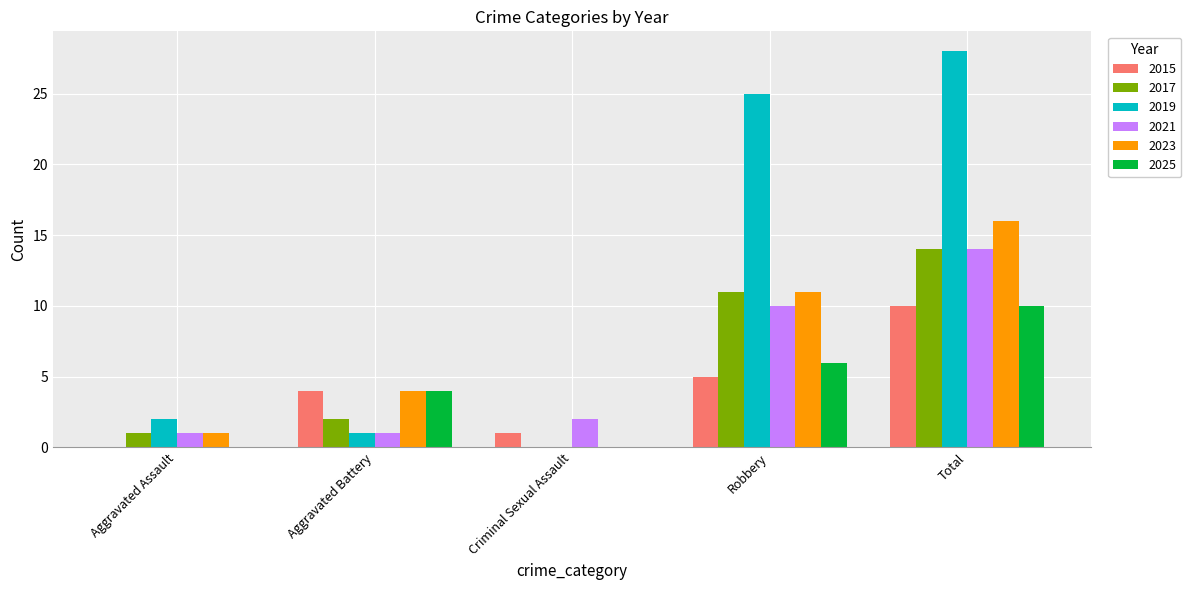

Which series has the widest spread of values?

2019